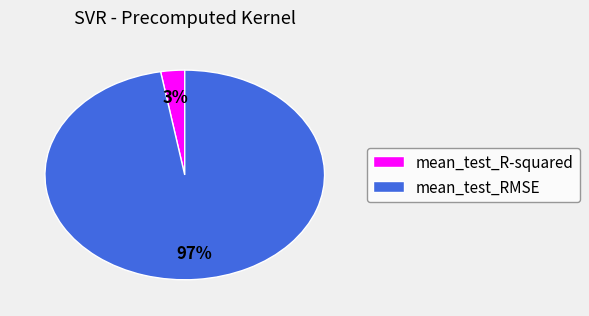

Is it true that mean_test_R-squared is 3% of the pie?

True